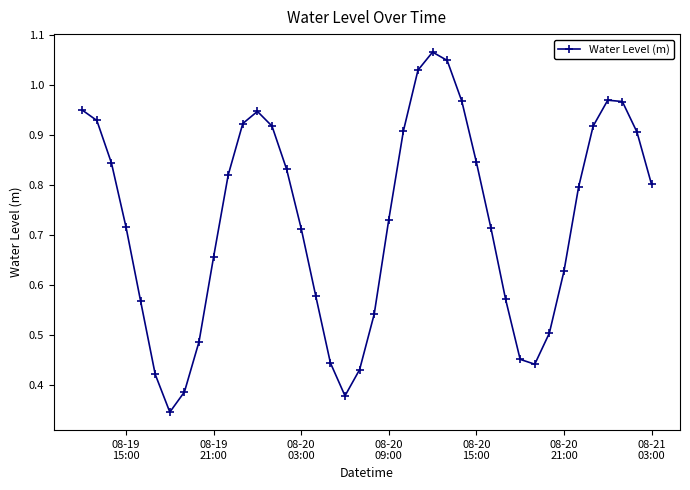

What is the sum of all values?

29.1